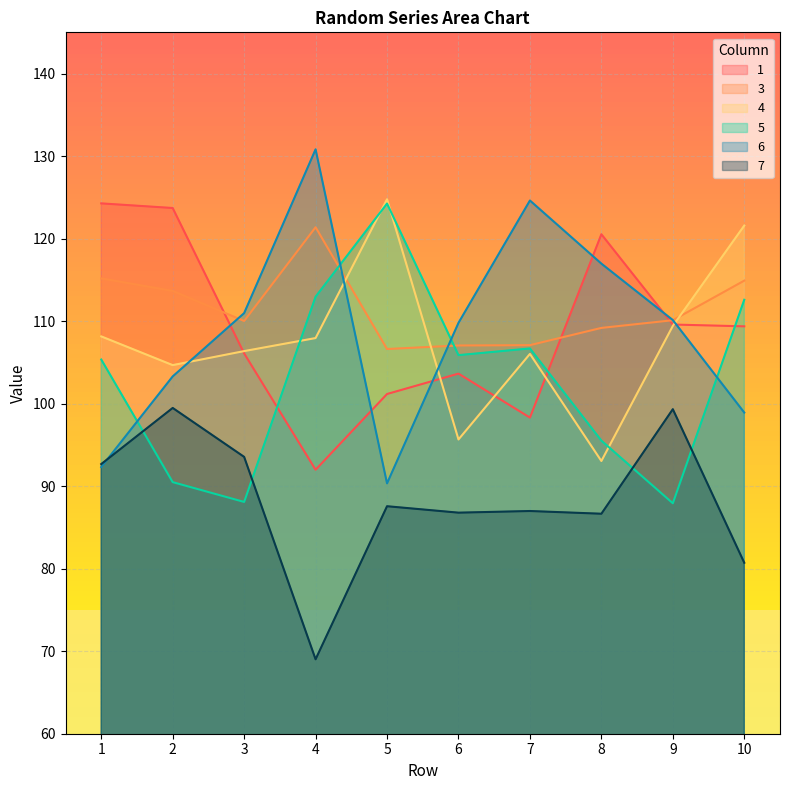

What is the maximum value shown in the chart?

130.8